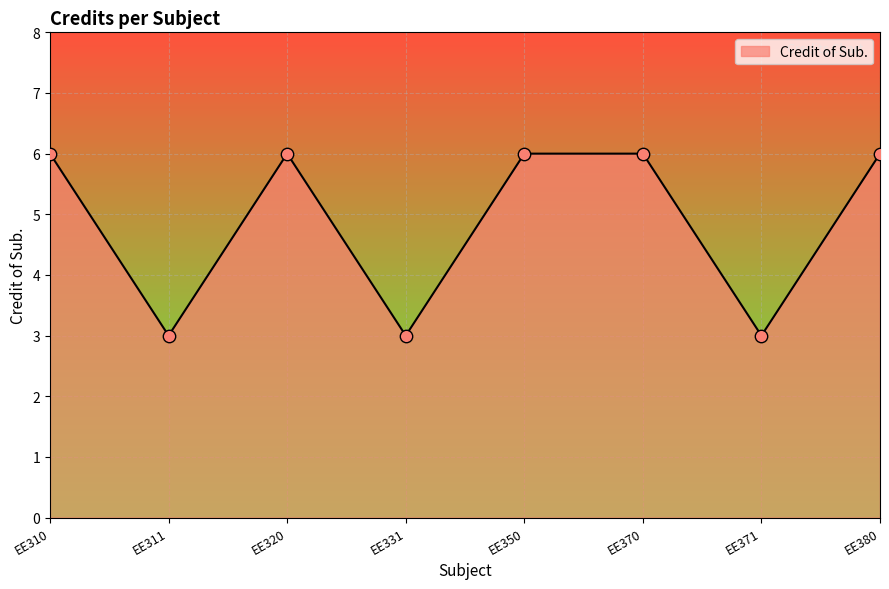

Which has a higher value, EE331 or EE320?

EE320